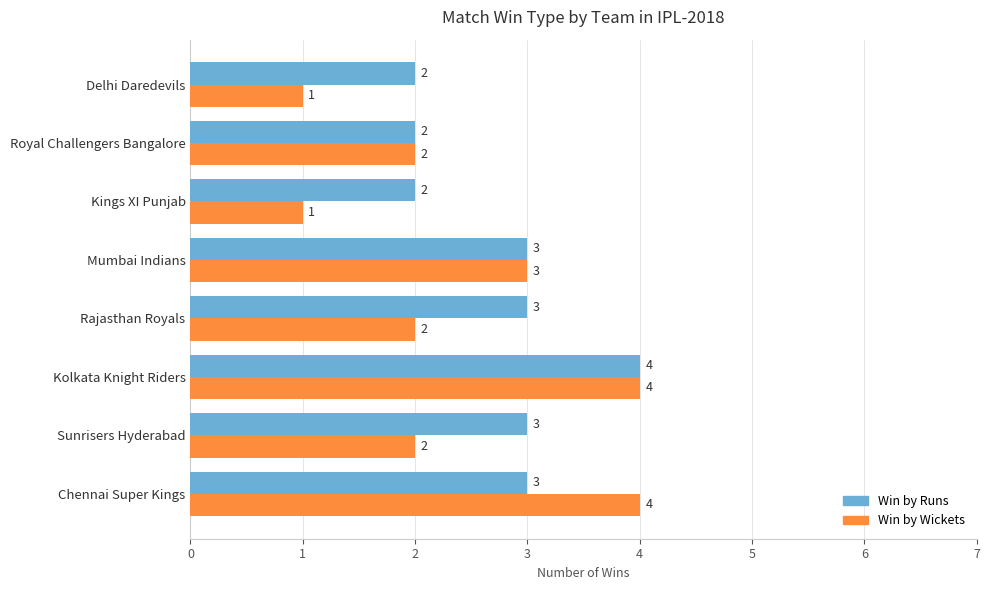

Rank the series by their average value, from lowest to highest.

Win by Wickets, Win by Runs